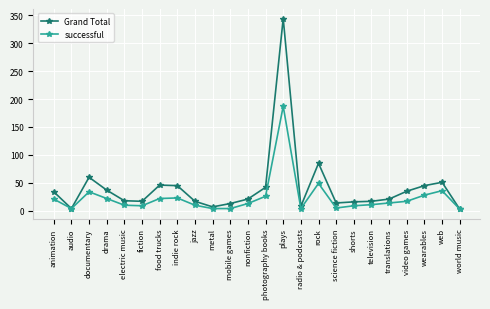

Where is Grand Total nearest to the value 173?

rock